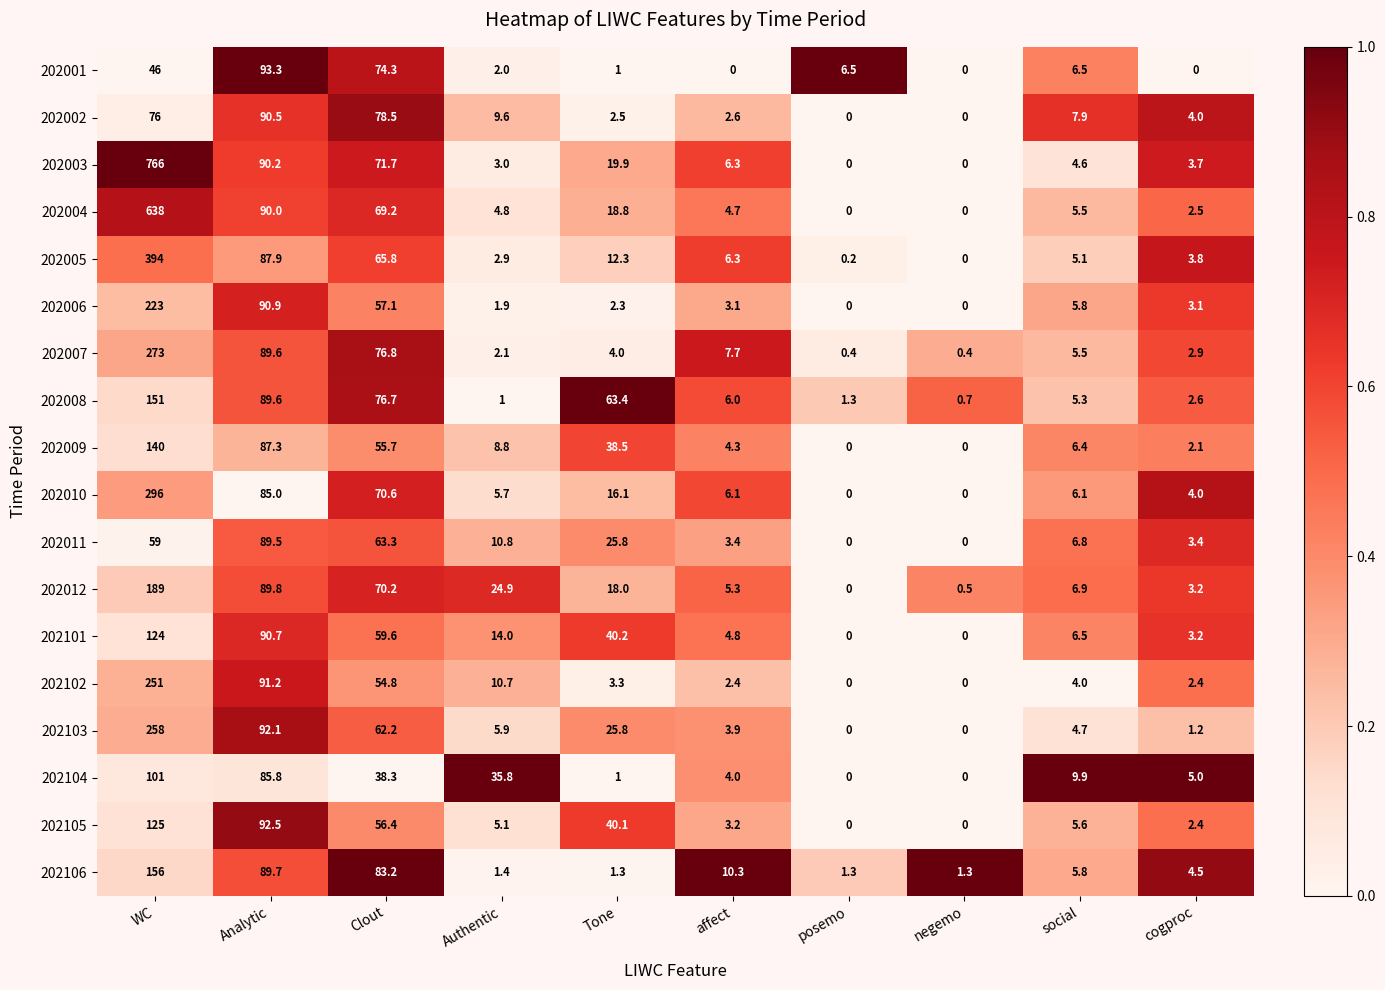

Is it true that 202011 equals 10.8 at Authentic?

True